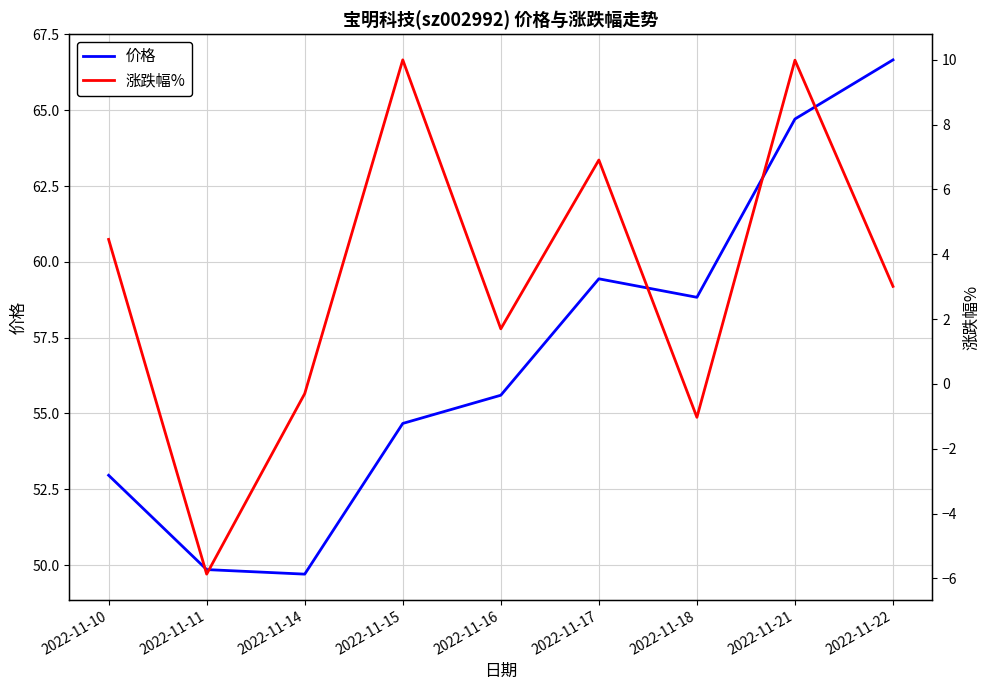

The value of 涨跌幅% at 2022-11-21 is 15.8. True or false?

False